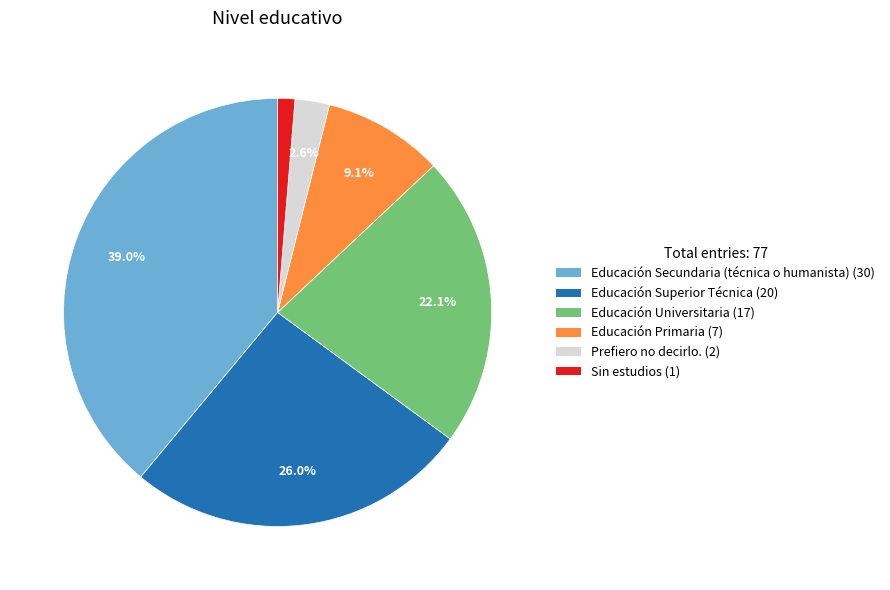

Rank the categories by value from lowest to highest.

Sin estudios, Prefiero no decirlo., Educación Primaria, Educación Universitaria, Educación Superior Técnica, Educación Secundaria (técnica o humanista)